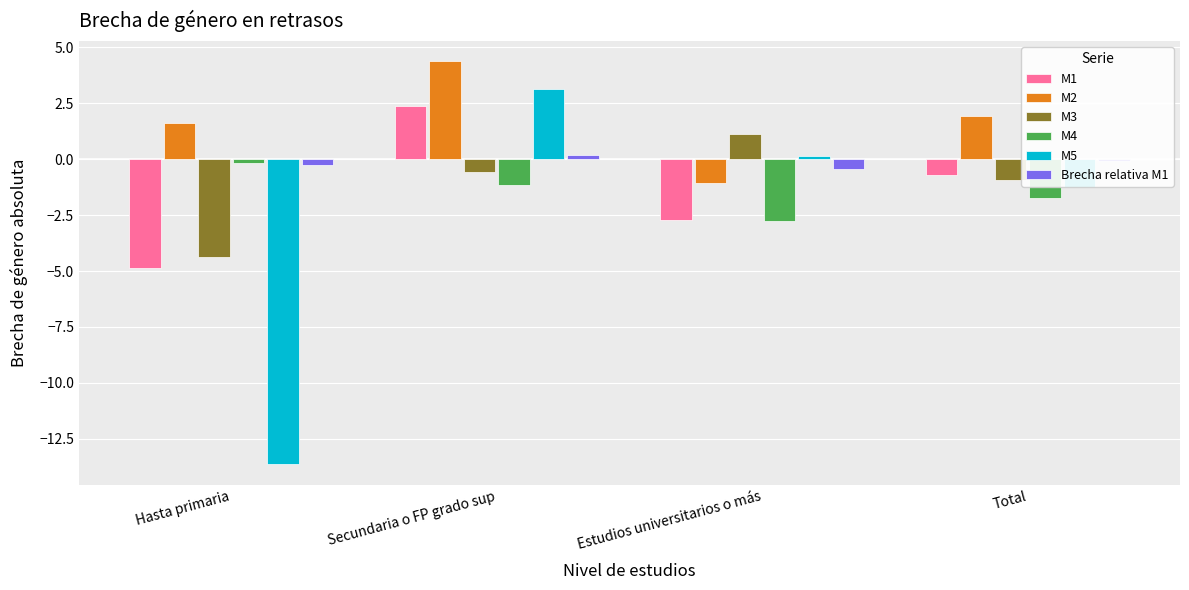

Does the chart contain stacked bars?

No